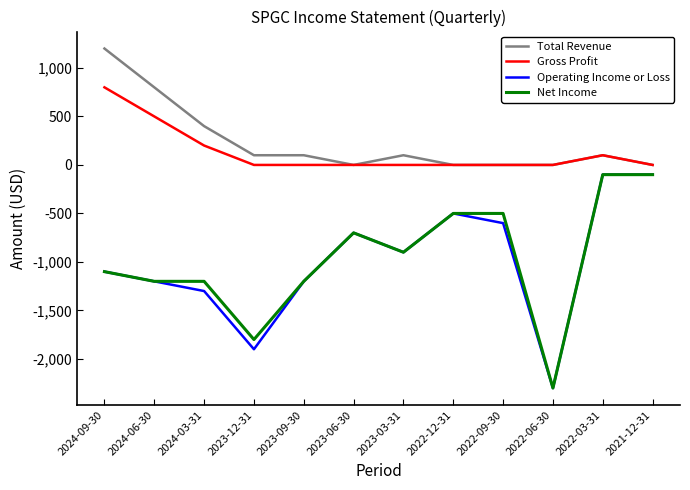

What is the minimum value shown in the chart?

-2300